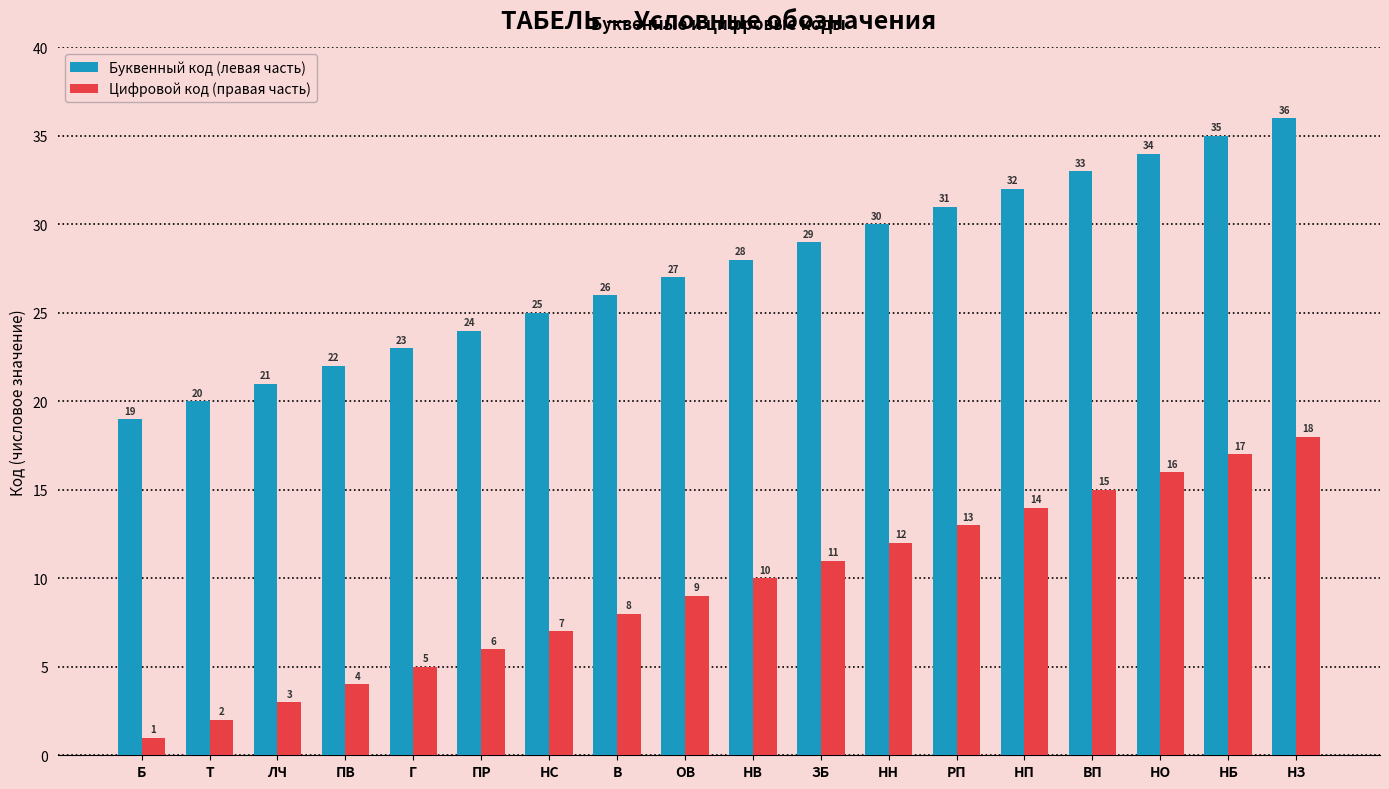

What is the maximum value shown in the chart?

36